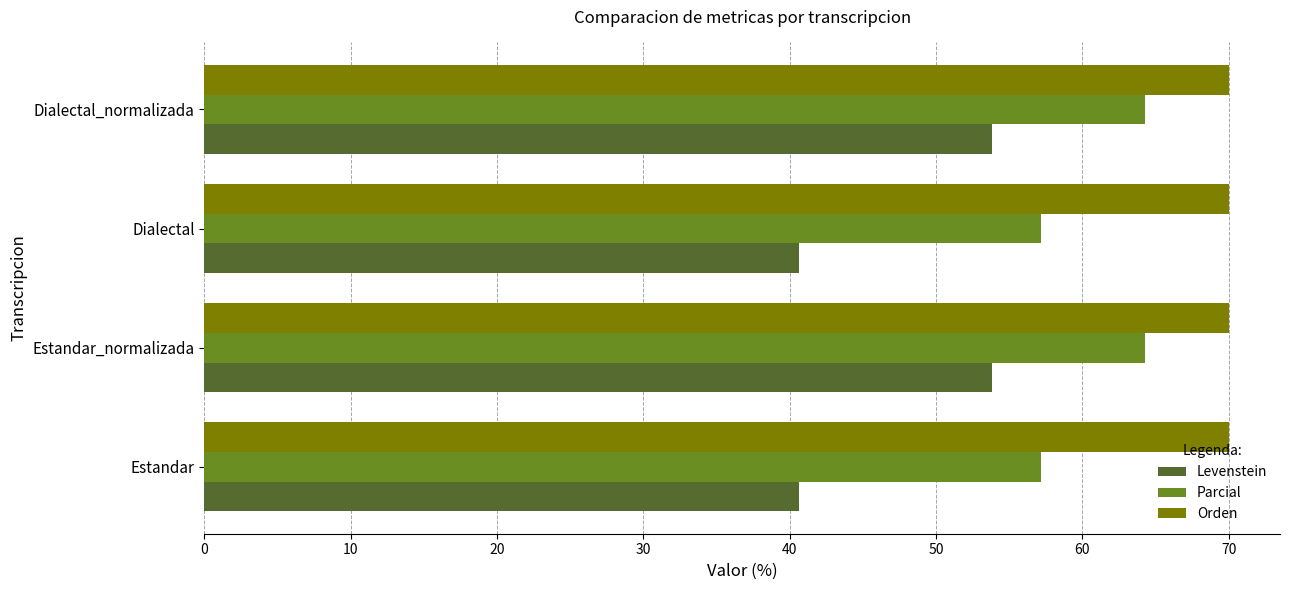

The value of Levenstein at Estandar_normalizada is 53.8. True or false?

True